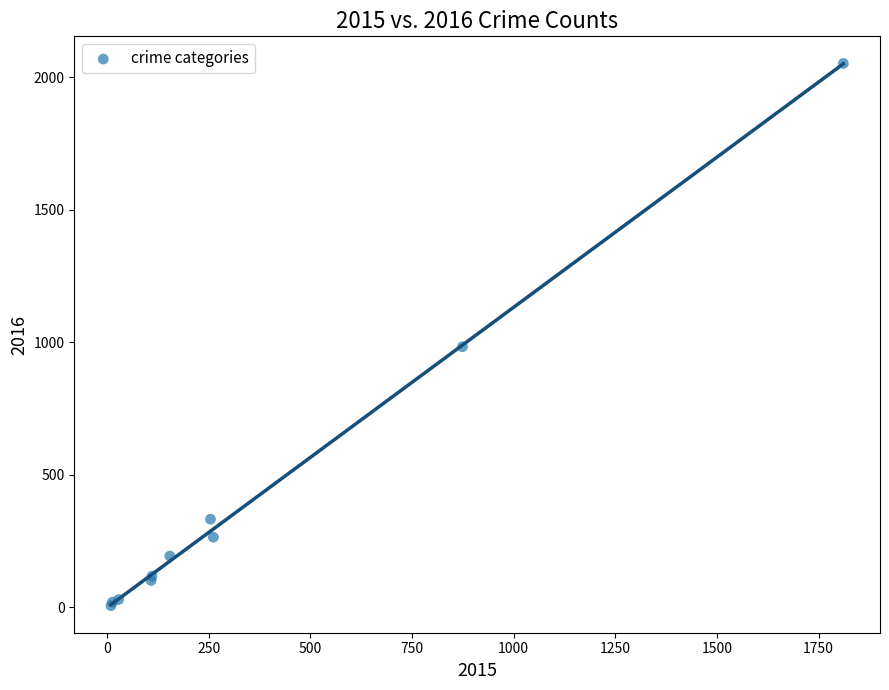

What Y value in the scatter plot is closest to 1030?

984